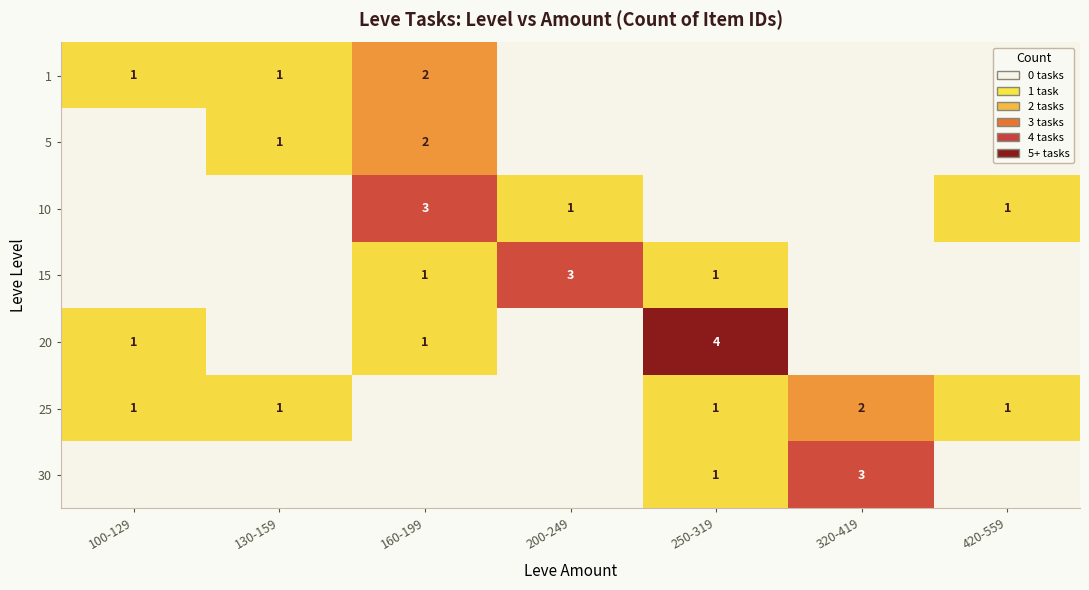

Which has a higher value, 200-249 or 250-319?

200-249